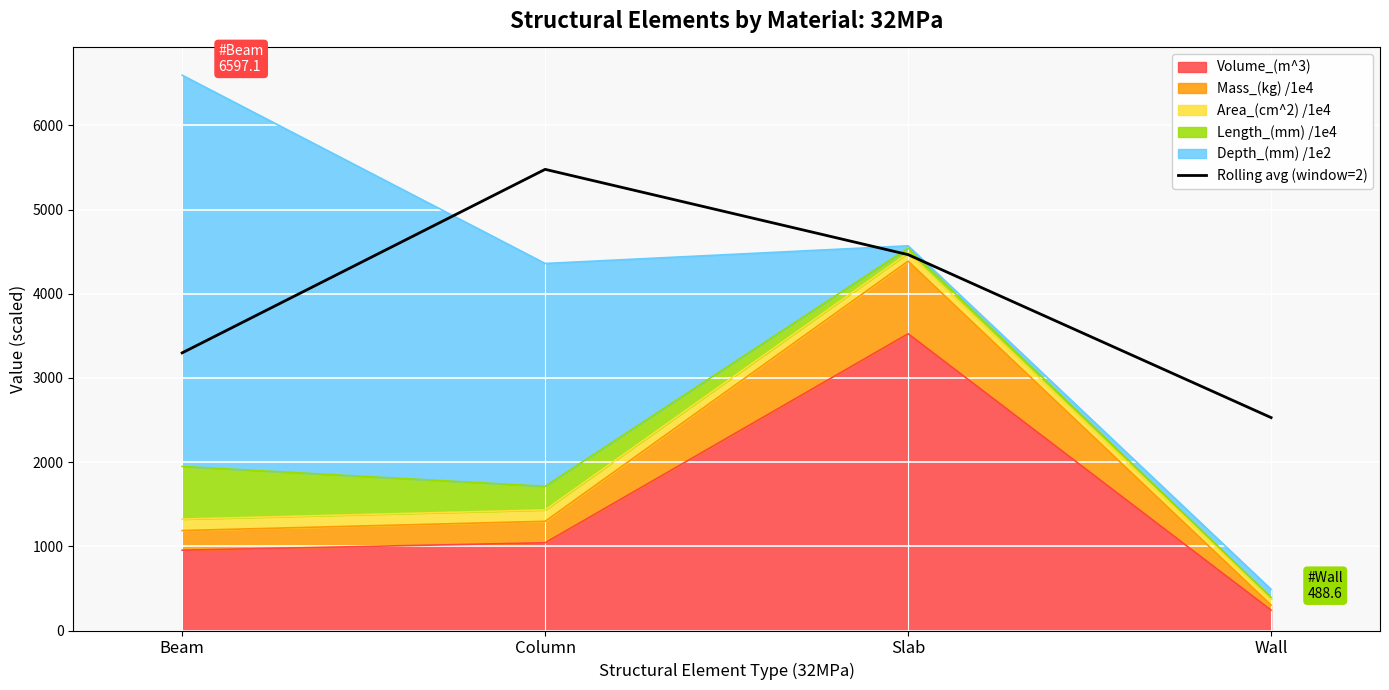

Where does the data first go above 4465?

Column